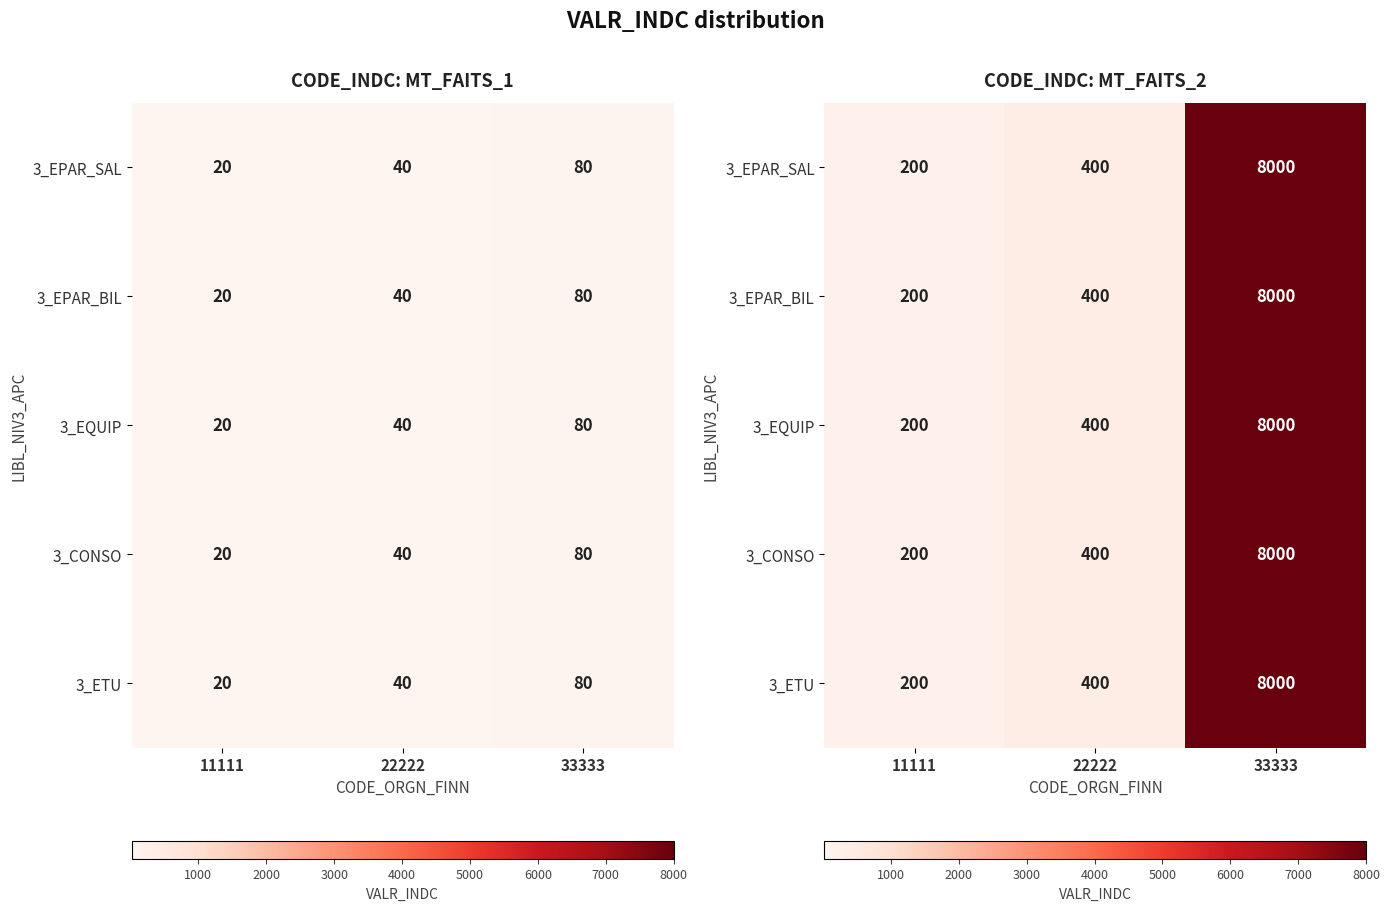

At which category does the chart reach its minimum across all series?

11111